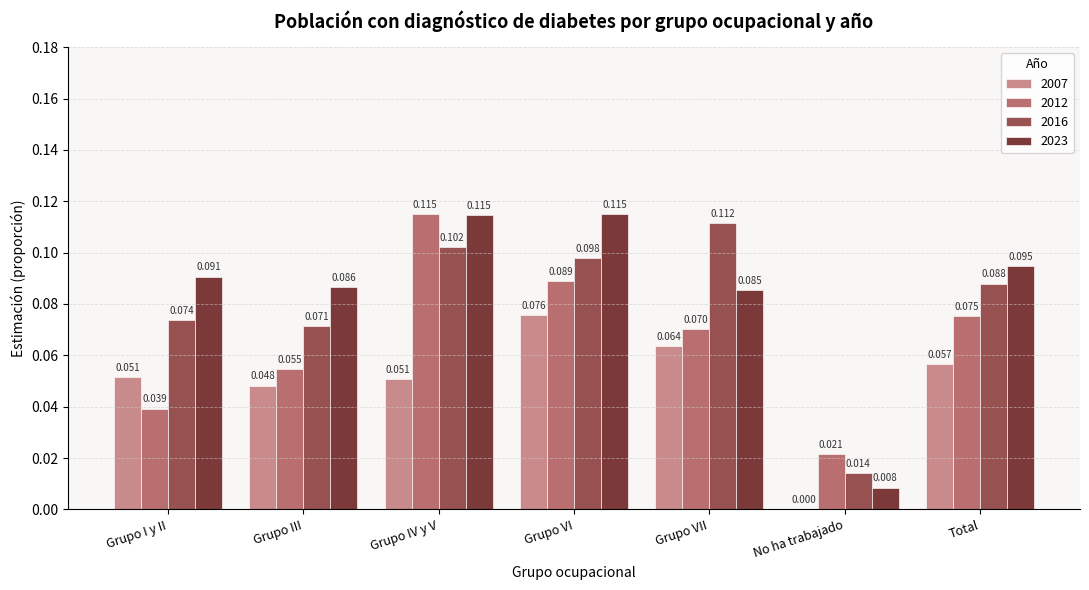

Is the value of 2012 at Grupo VII greater than the value of 2023 at Grupo I y II?

No